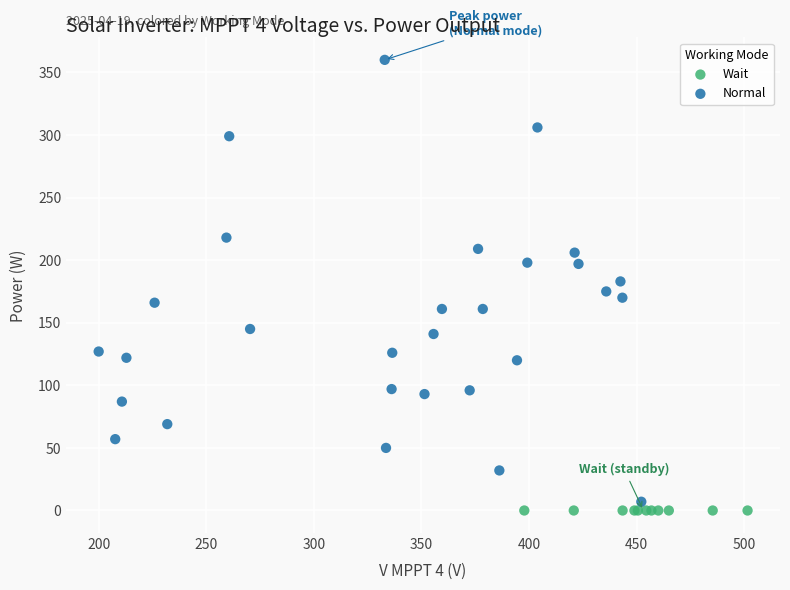

Which series contains the highest Y value?

Normal